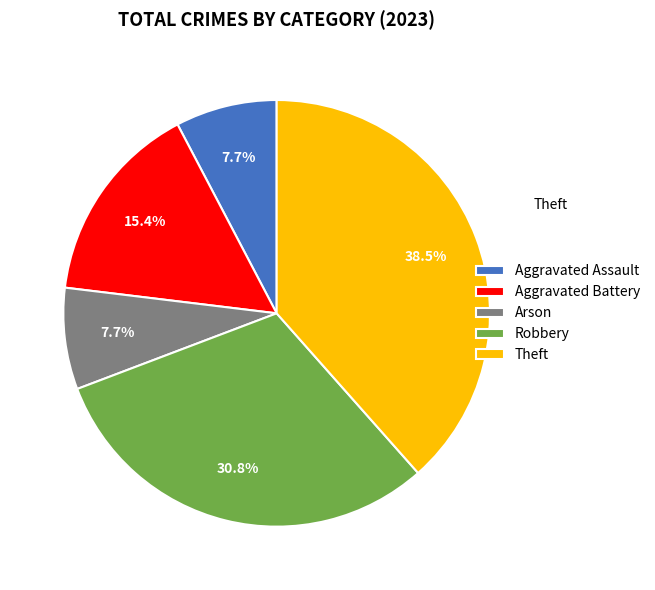

Combined, do Robbery and Arson account for over 50%?

No